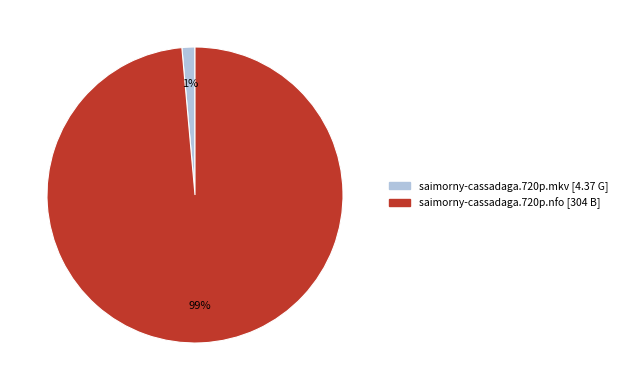

Which has a higher value, saimorny-cassadaga.720p.nfo or saimorny-cassadaga.720p.mkv?

saimorny-cassadaga.720p.nfo